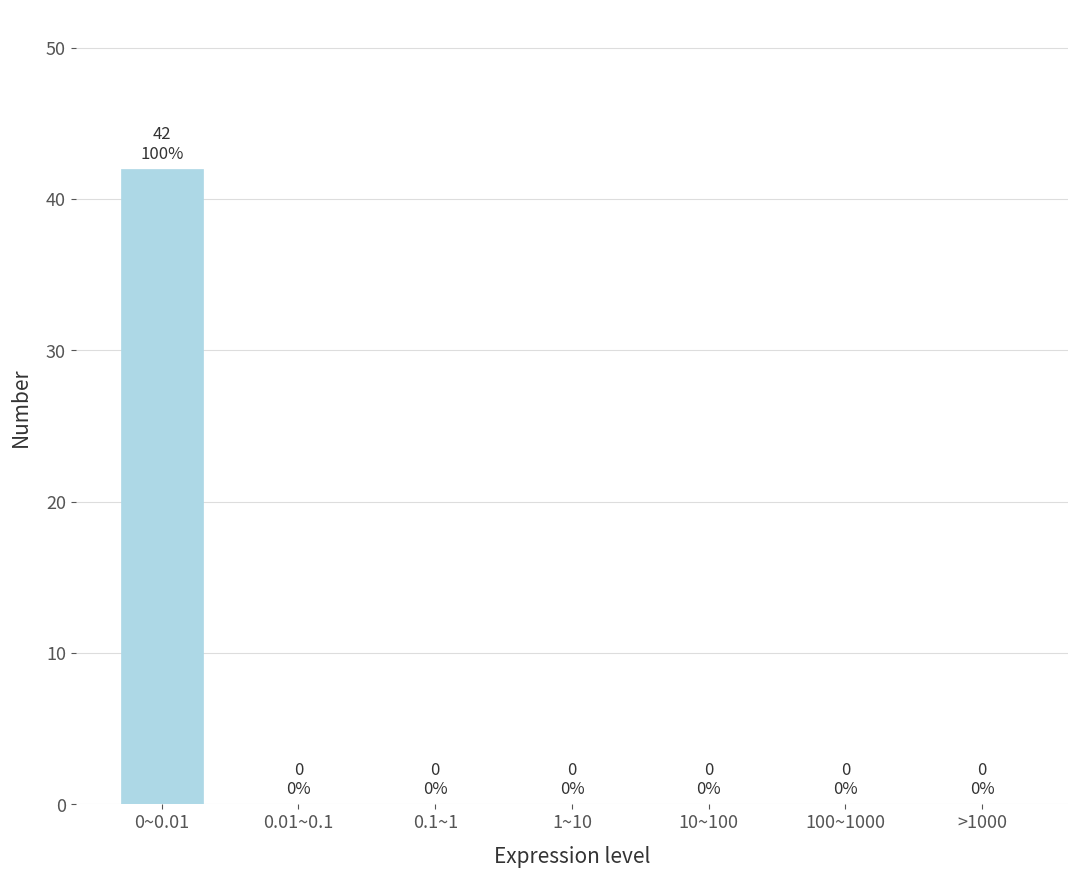

Reading right to left, list all the values displayed in this chart.

>1000=0	100~1000=0	10~100=0	1~10=0	0.1~1=0	0.01~0.1=0	0~0.01=42